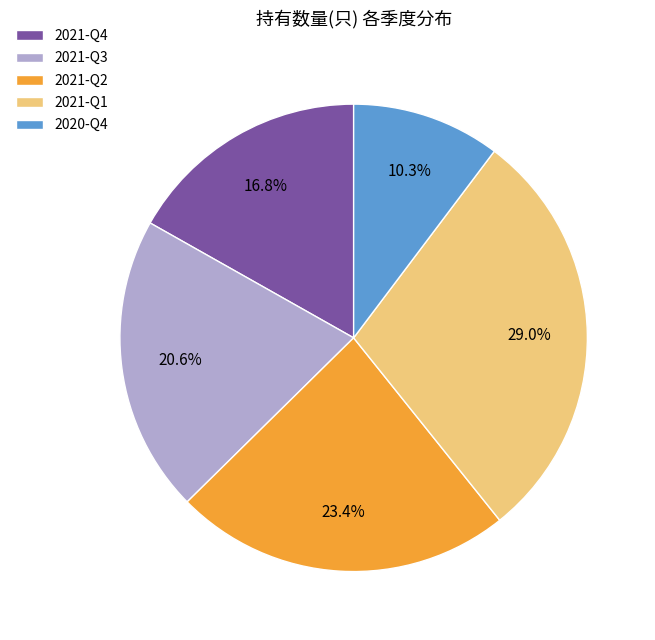

Do 2020-Q4 and 2021-Q3 together represent more than half of the pie?

No